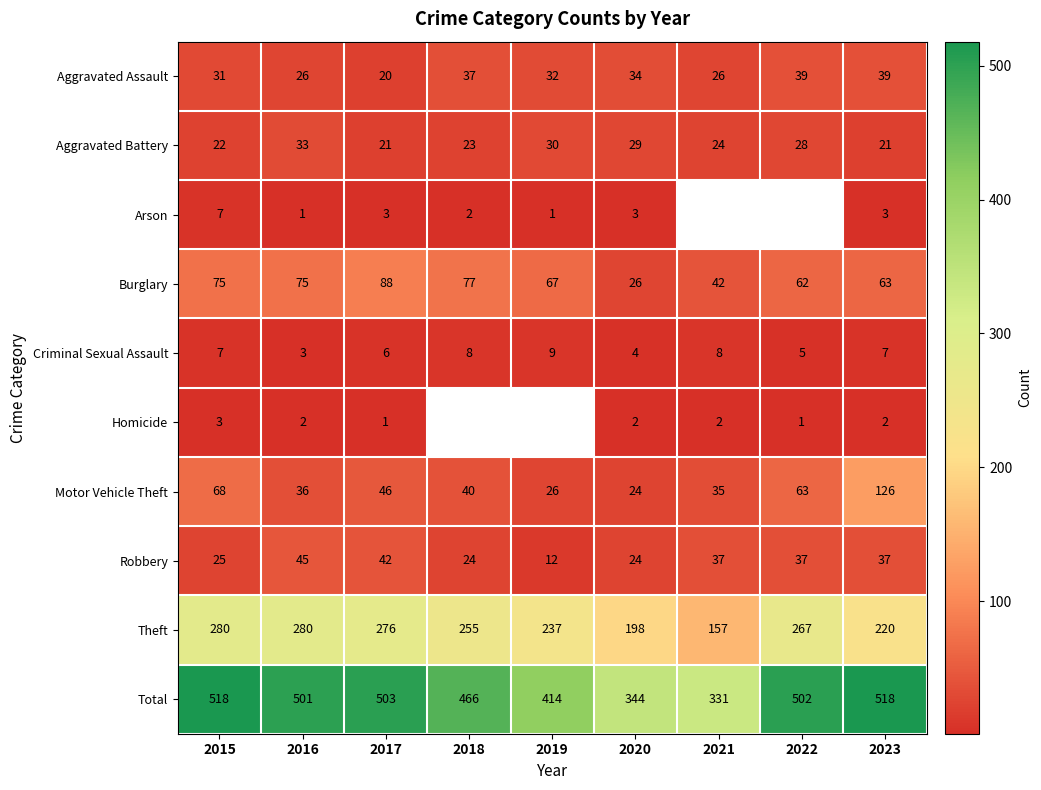

What is the difference between the Total values at 2018 and 2020?

122